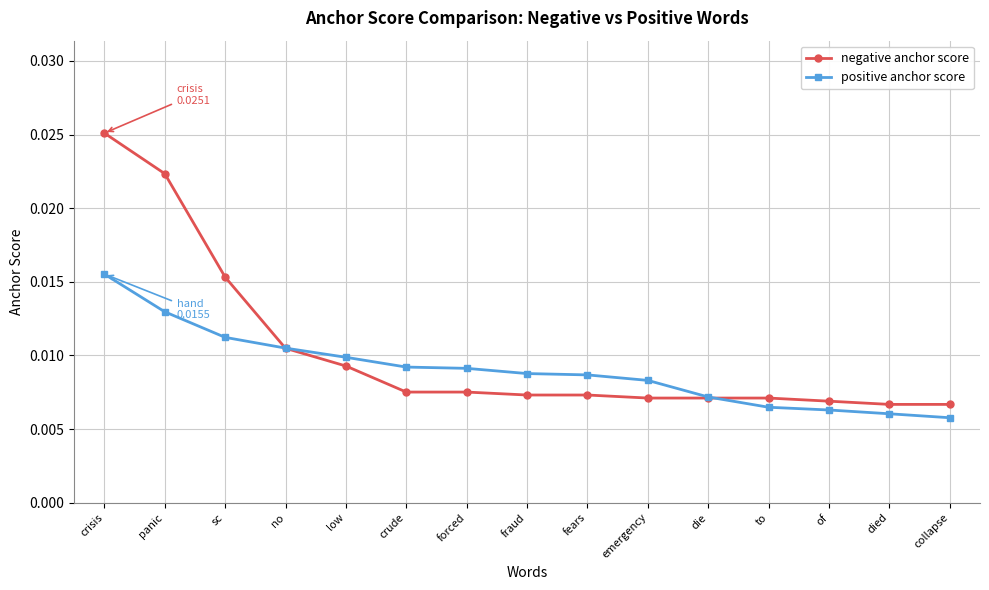

Is this an area chart (filled region under the line)?

No